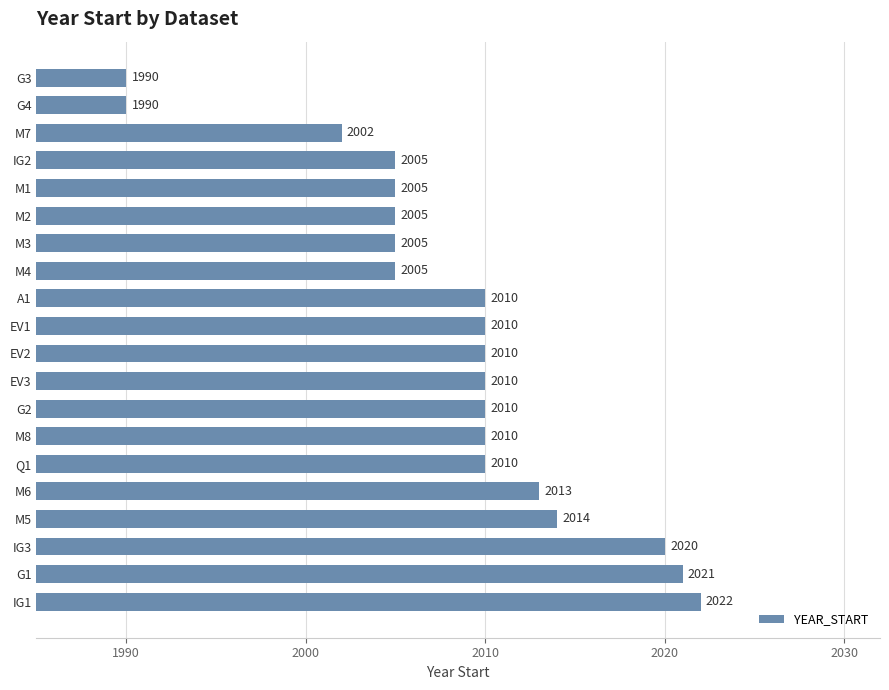

What is the minimum value shown in the chart?

1990